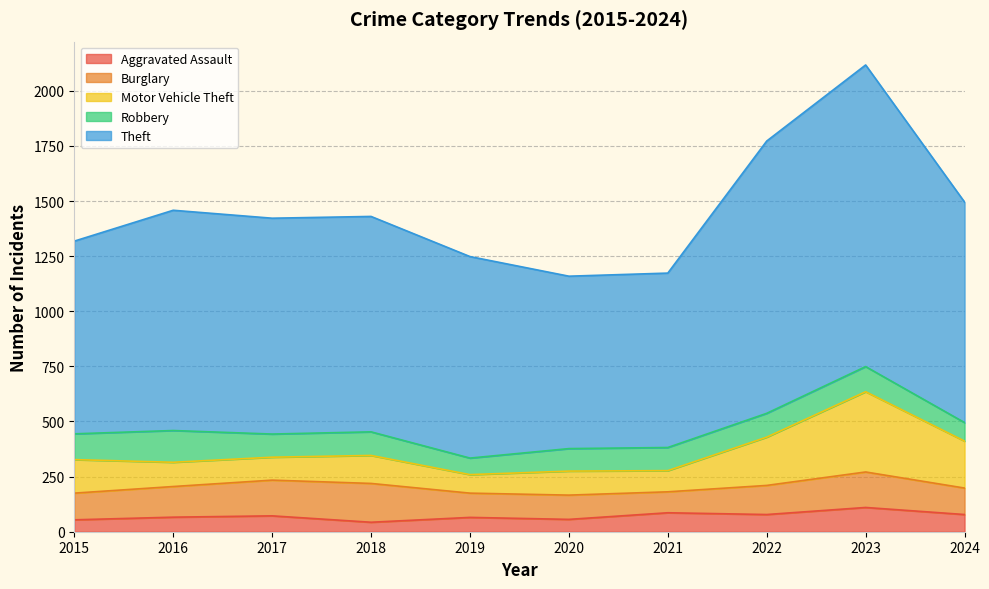

True or false: Motor Vehicle Theft and Theft intersect in this chart.

False